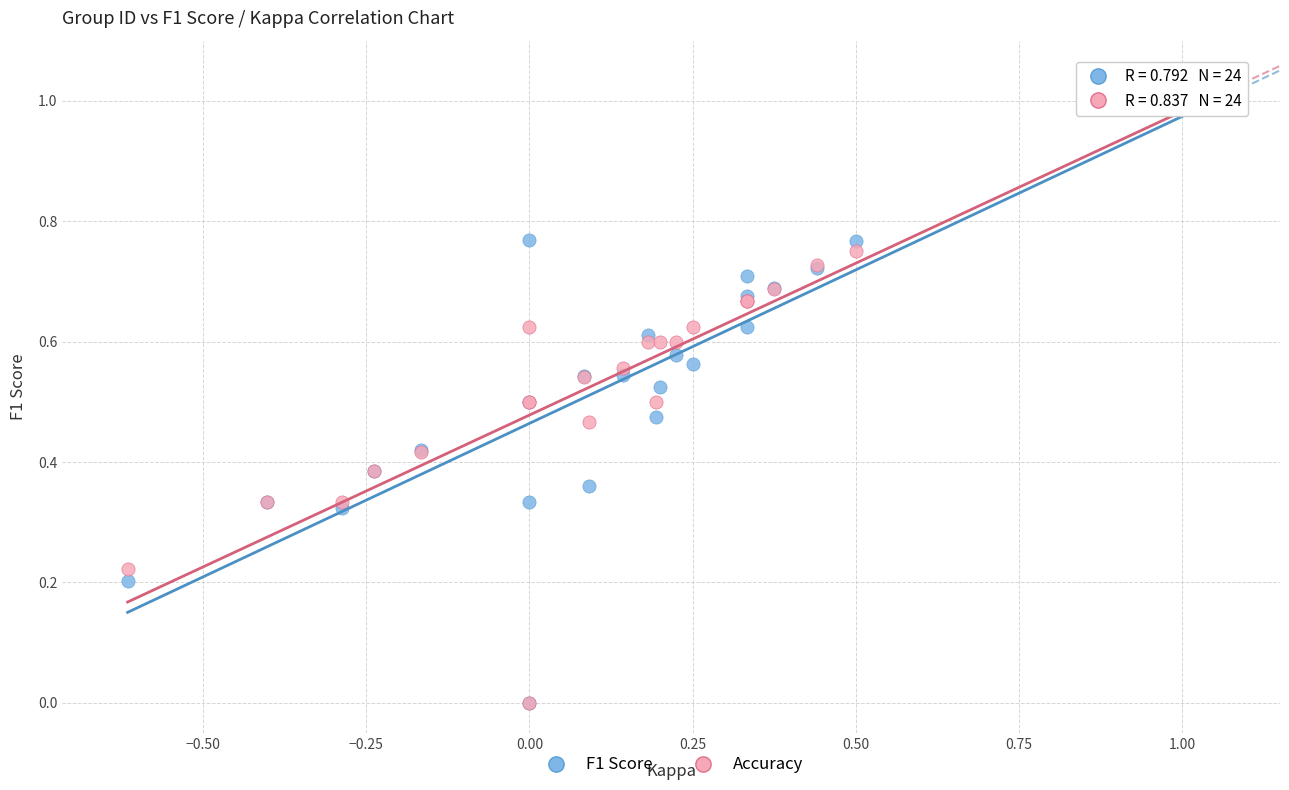

What are all the series names shown in the legend?

F1 Score, Accuracy